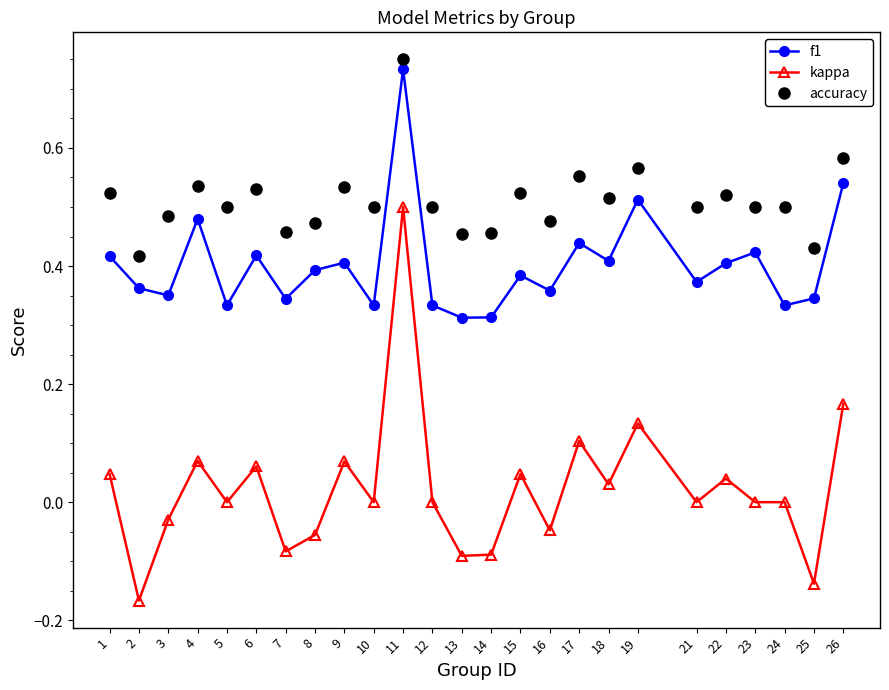

The value of accuracy at 26 is 0.2. True or false?

False